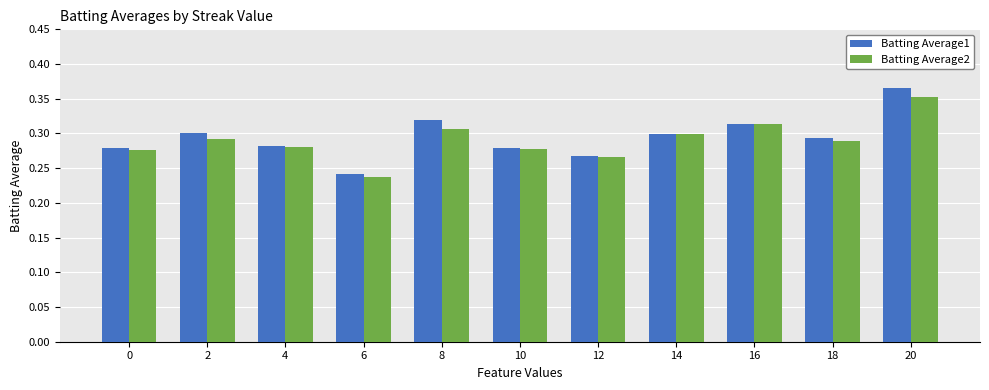

What is the difference between the maximum and minimum values in the Batting Average2 series?

0.1